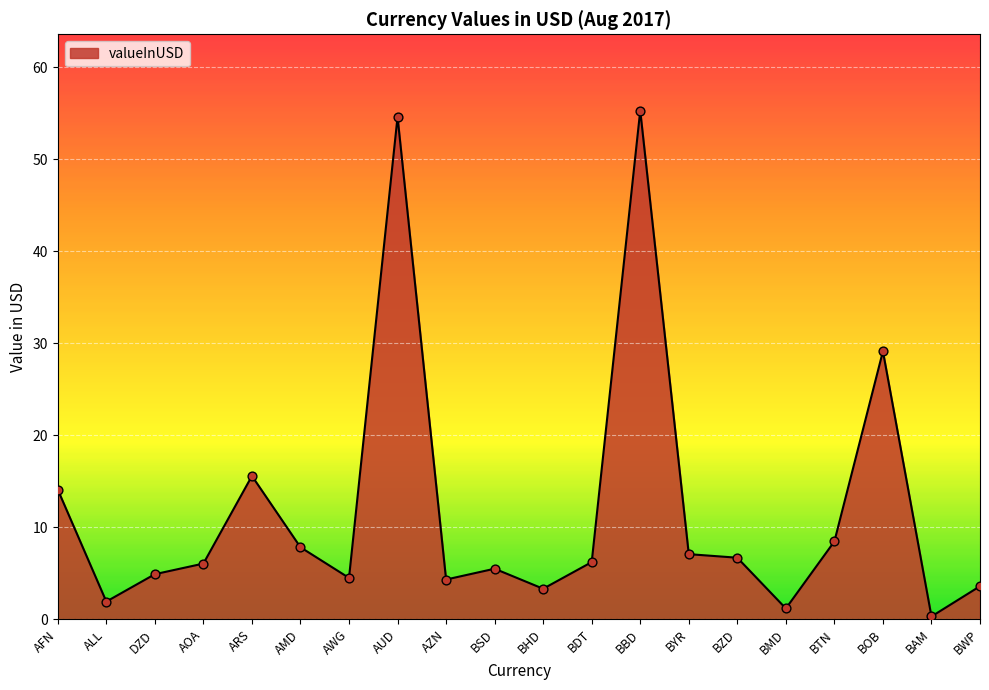

Approximately how many times larger is the value at AMD compared to AZN?

1.8